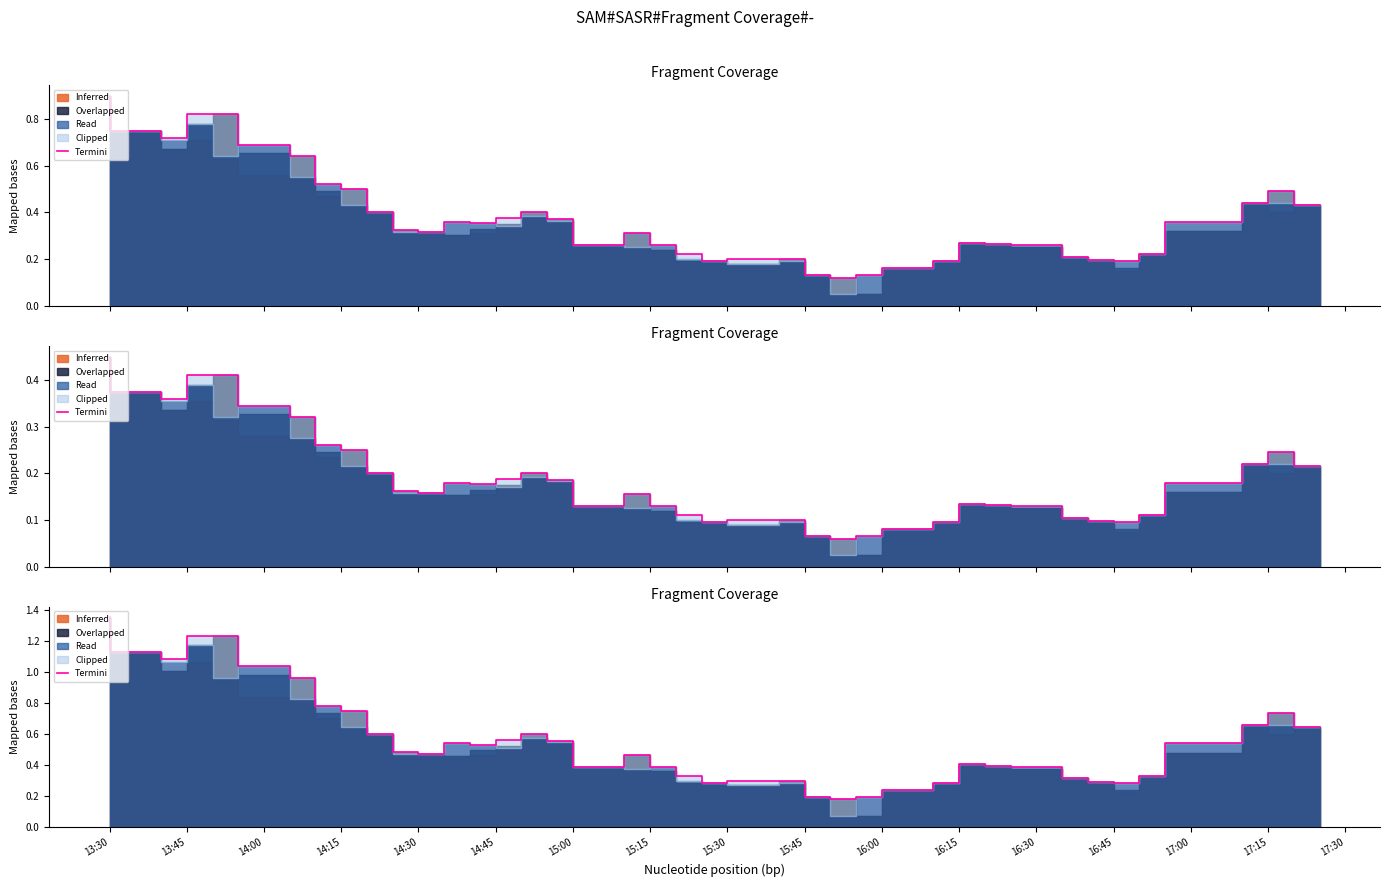

What is the label of the 2nd point from the left?

13:45